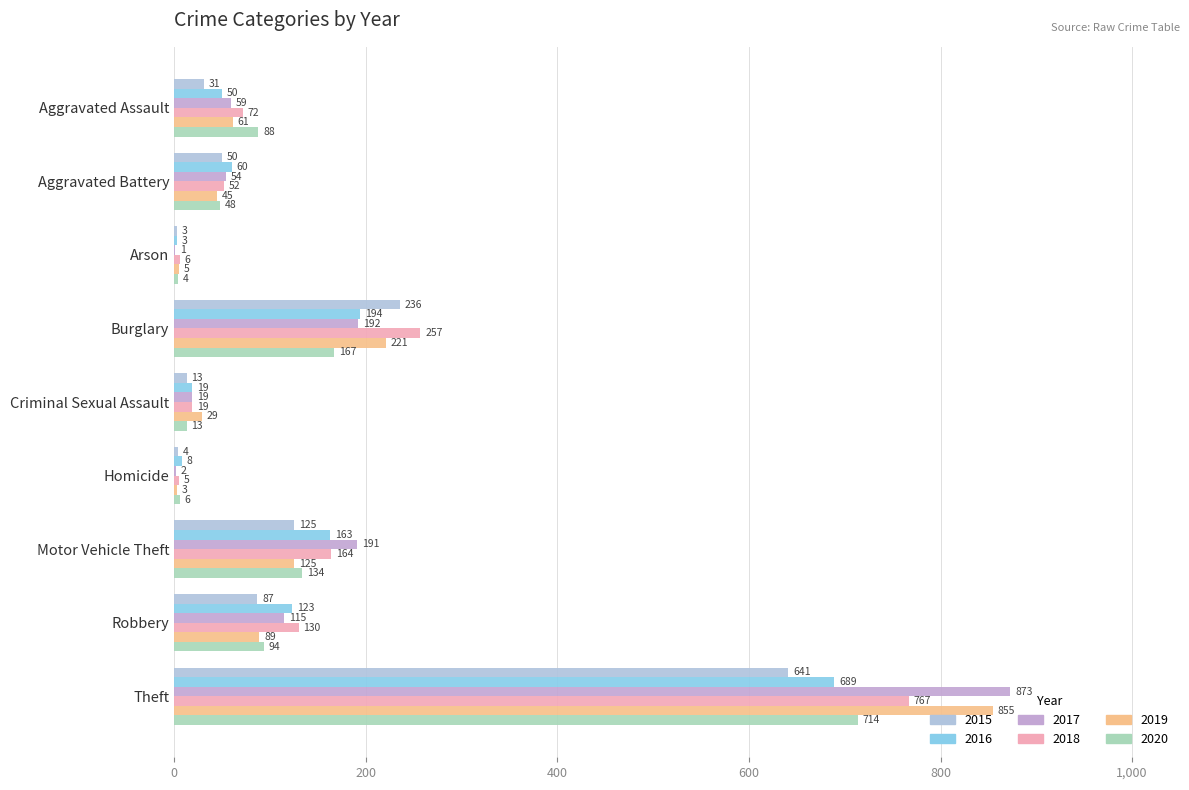

Count the number of categories in the chart.

9